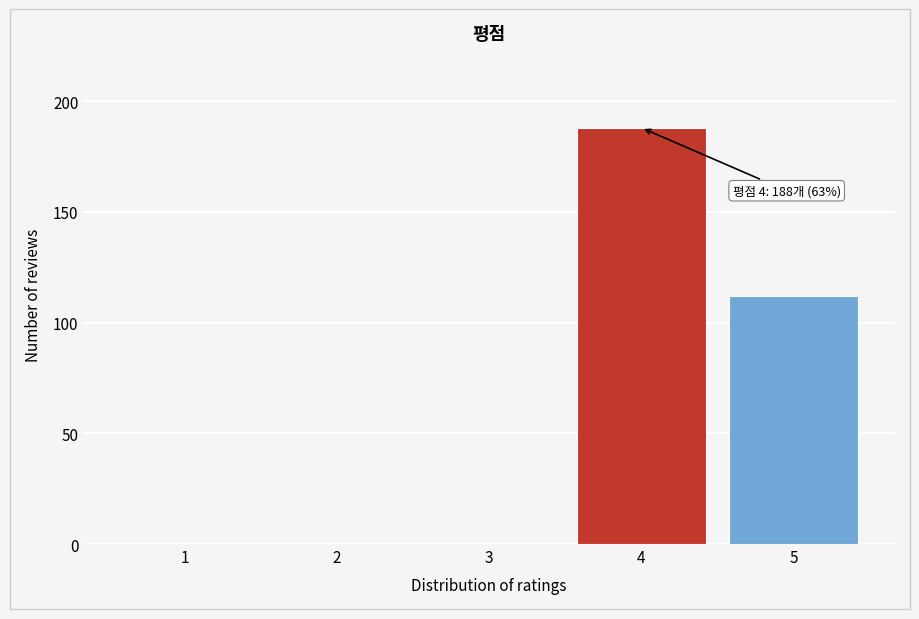

Reading left to right, list all the values displayed in this chart.

1=0	2=0	3=0	4=188	5=112